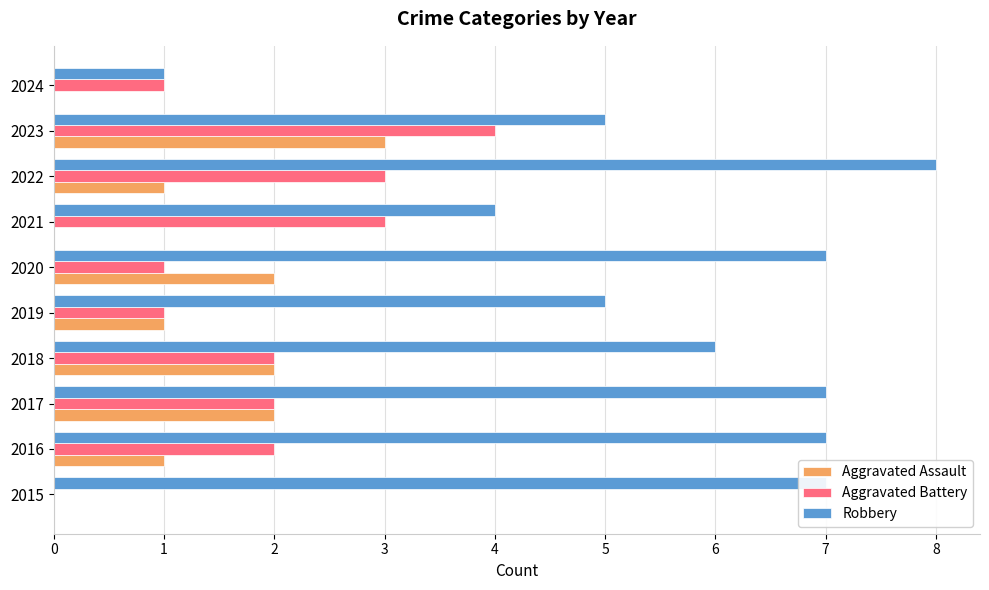

Is the value of Aggravated Assault at 2015 greater than the value of Robbery at 2022?

No